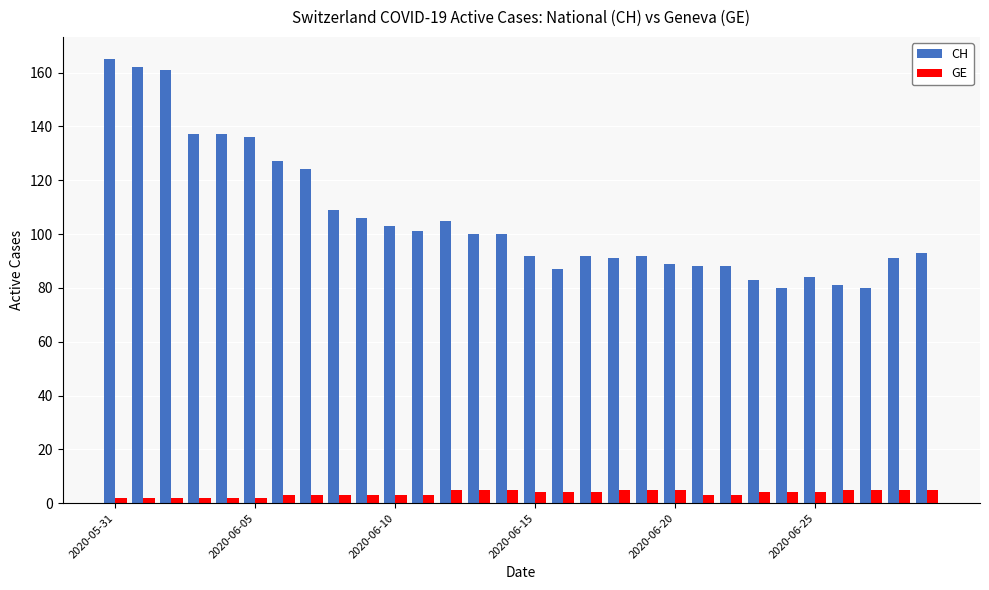

What is the maximum value for GE?

5